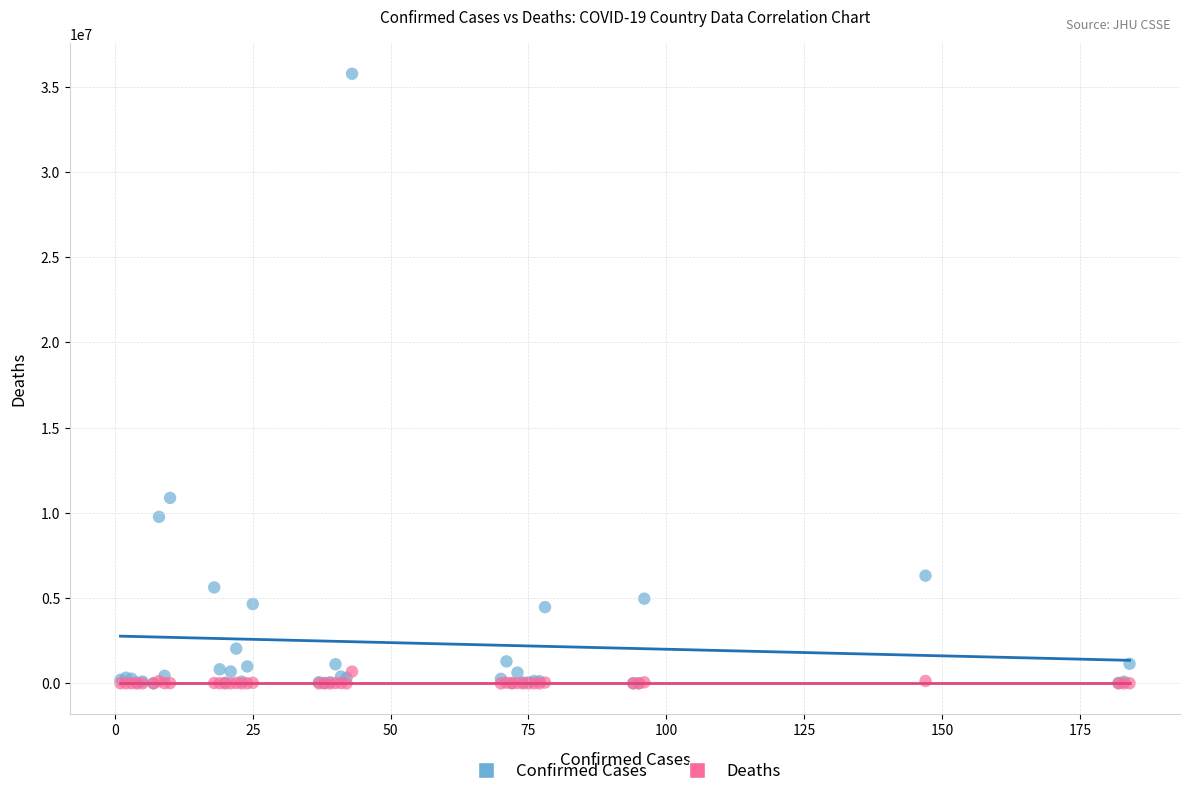

Across all series, what Y value is closest to 17875716?

10874967